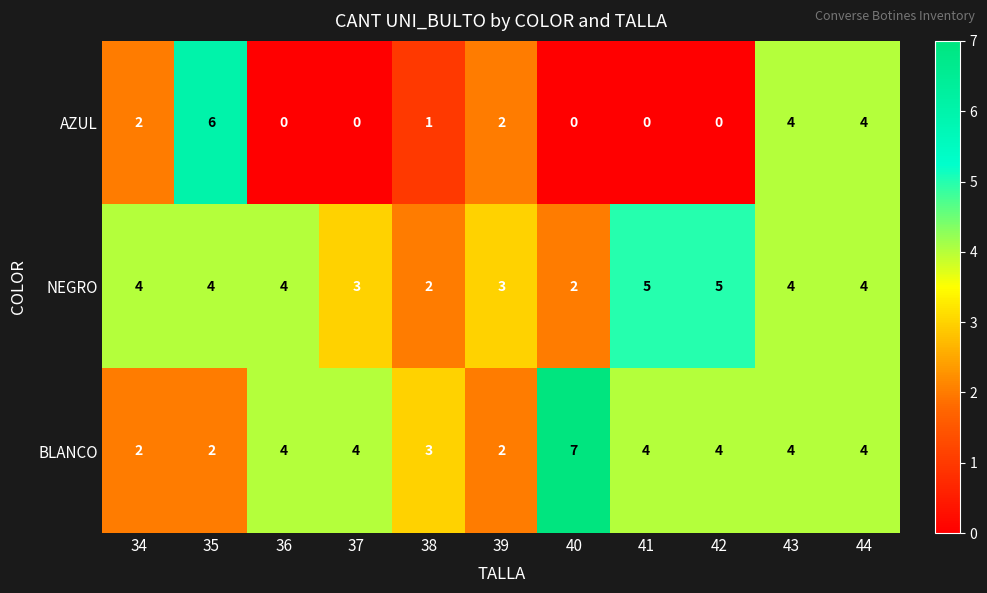

What is the sum of the BLANCO values at 40 and 38?

10